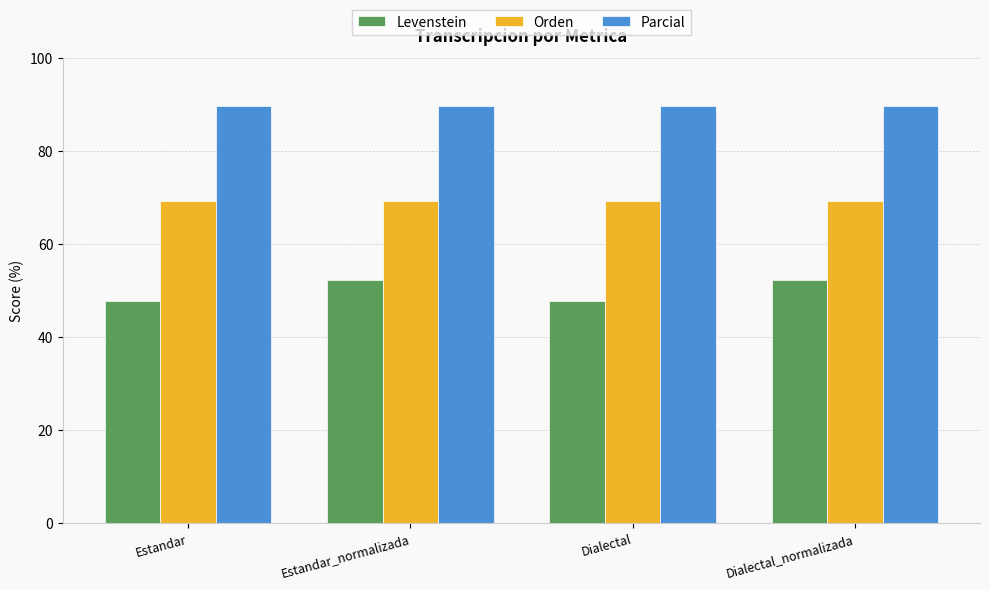

What is the lowest value of the Parcial series?

89.7